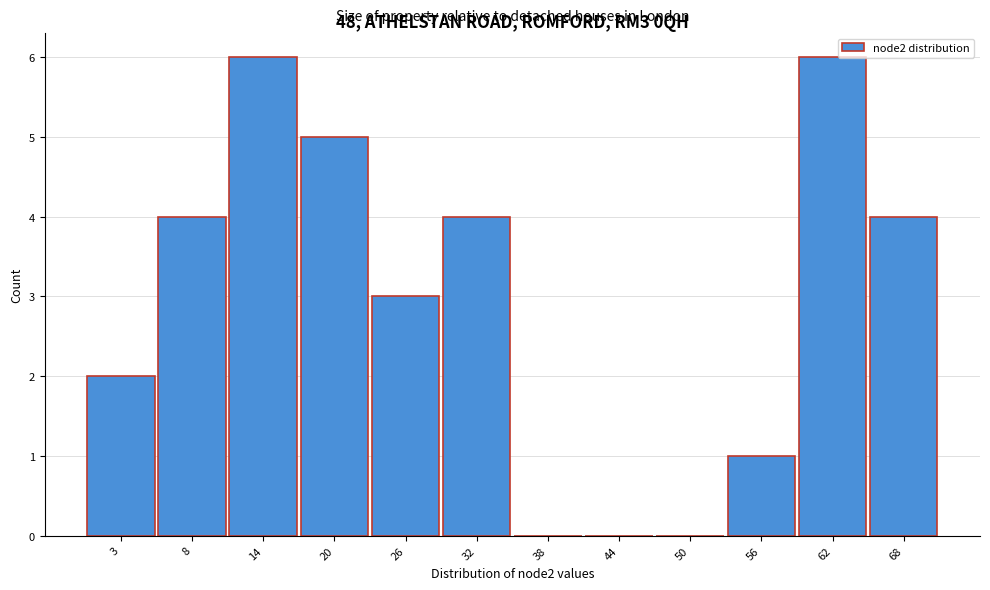

Reading left to right, what are all the values shown in this chart?

3=2	8=4	14=6	20=5	26=3	32=4	38=0	44=0	50=0	56=1	62=6	68=4